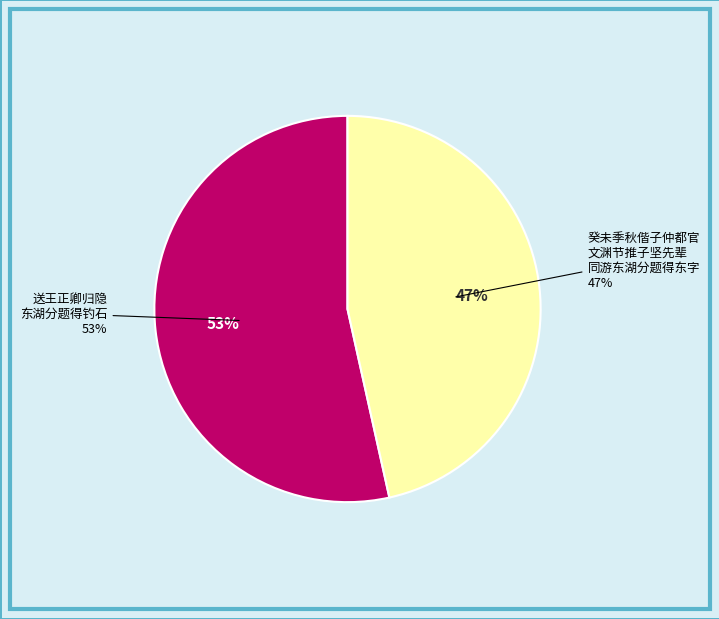

Is the sum of 送王正卿归隐东湖分题得钓石 and 癸未季秋偕子仲都官文渊节推子坚先辈同游东湖分题得东字 greater than half?

Yes